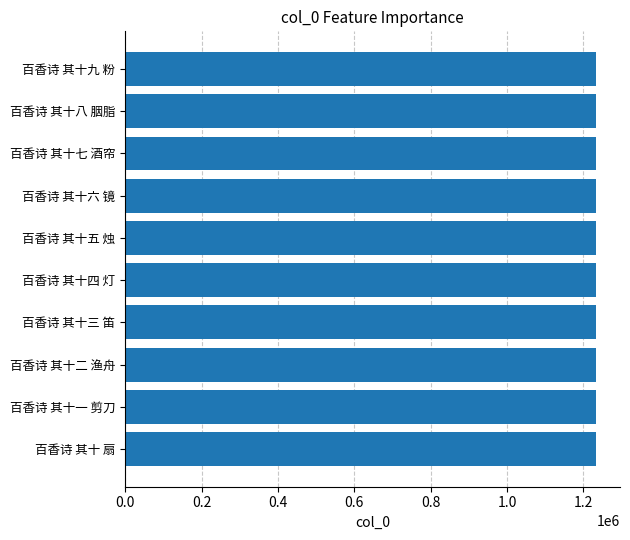

The value at 百香诗 其十七 酒帘 is 780271. True or false?

False